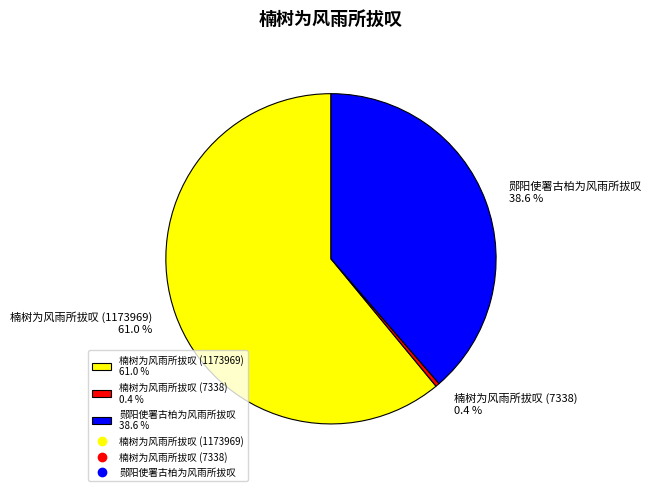

Which category has the biggest portion of the pie?

楠树为风雨所拔叹 (1173969)